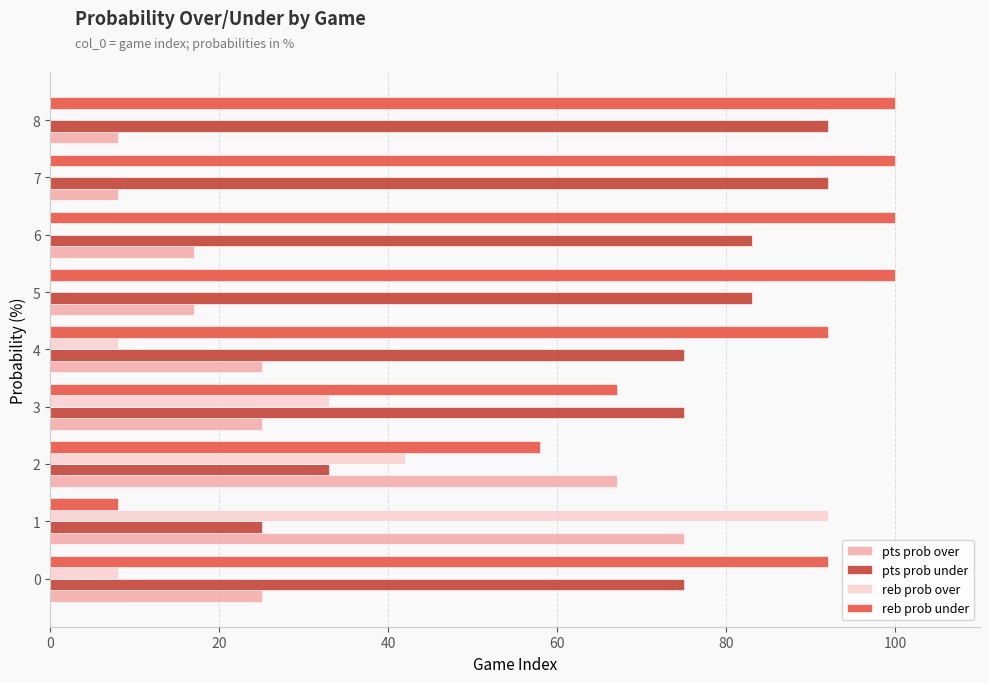

Which series has the largest total across all categories?

reb prob under